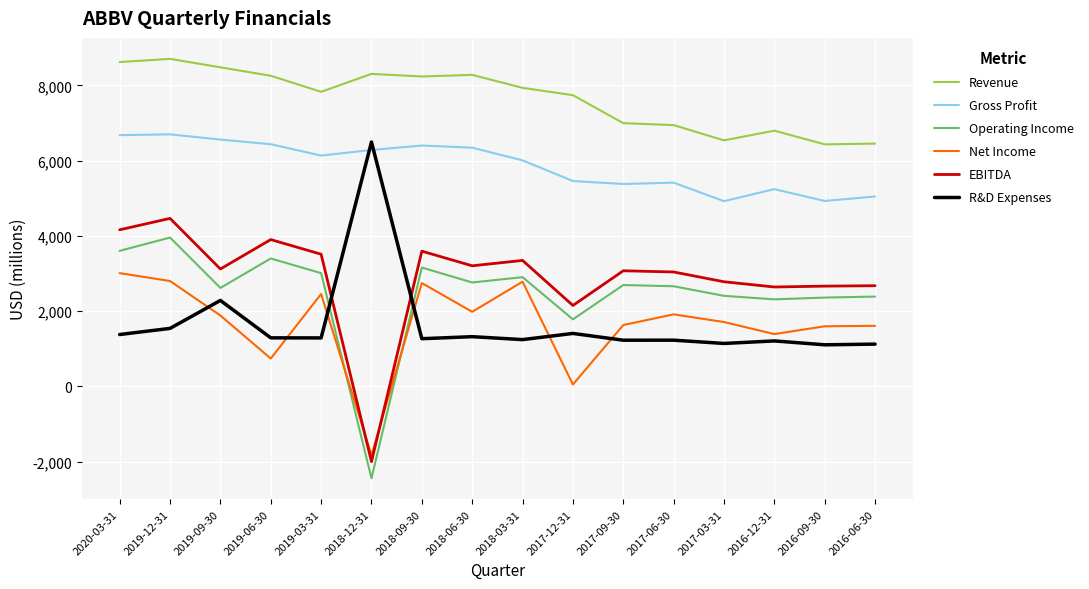

What is the difference between the Revenue values at 2018-12-31 and 2017-06-30?

1361